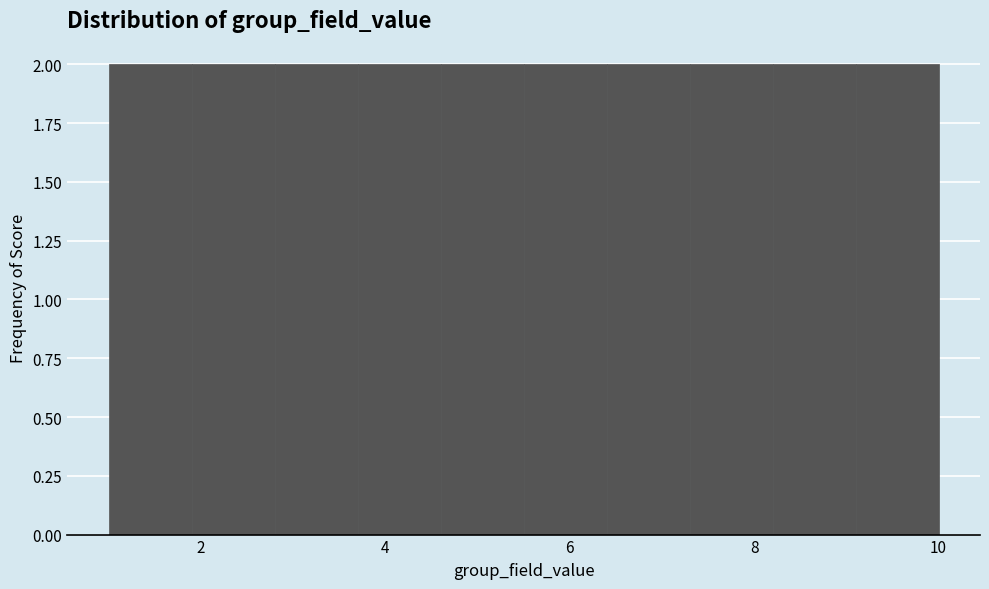

What is the height of the bar covering 5.5 to 6.4 on the x-axis? Neither the bar edges nor the heights are printed on the chart, so give them approximately, as read against the axes.

2